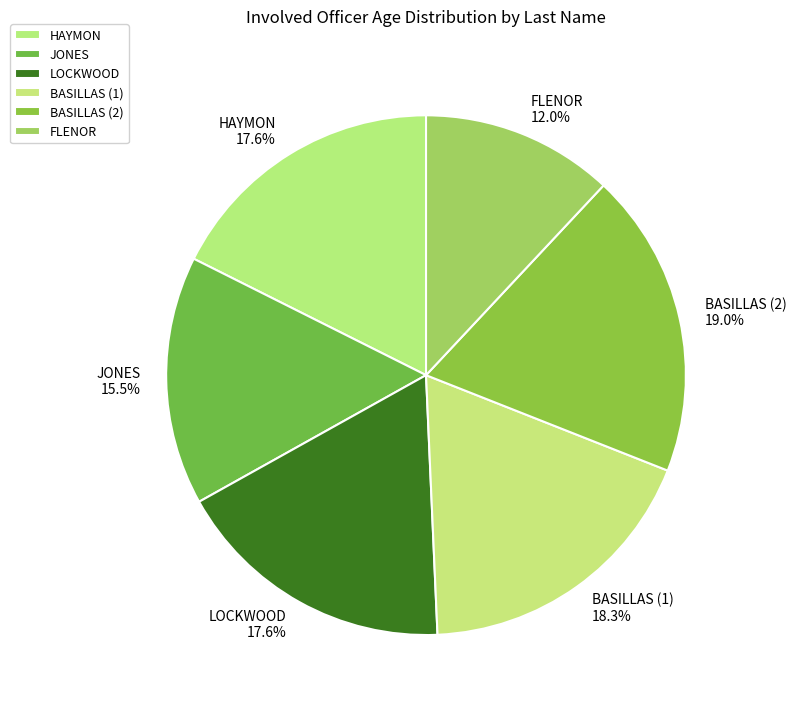

Do LOCKWOOD and FLENOR together represent more than half of the pie?

No